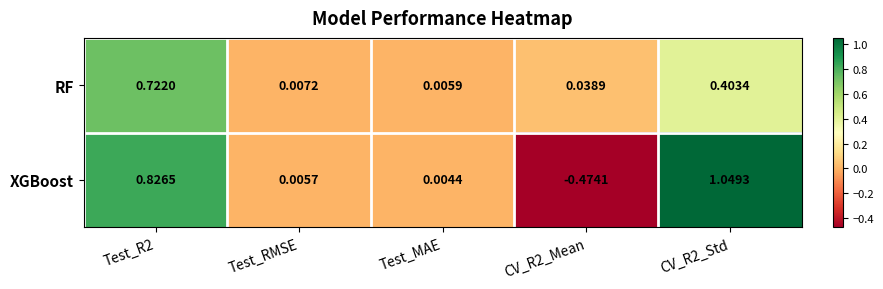

Between Test_MAE and CV_R2_Mean, which series saw the biggest shift?

XGBoost